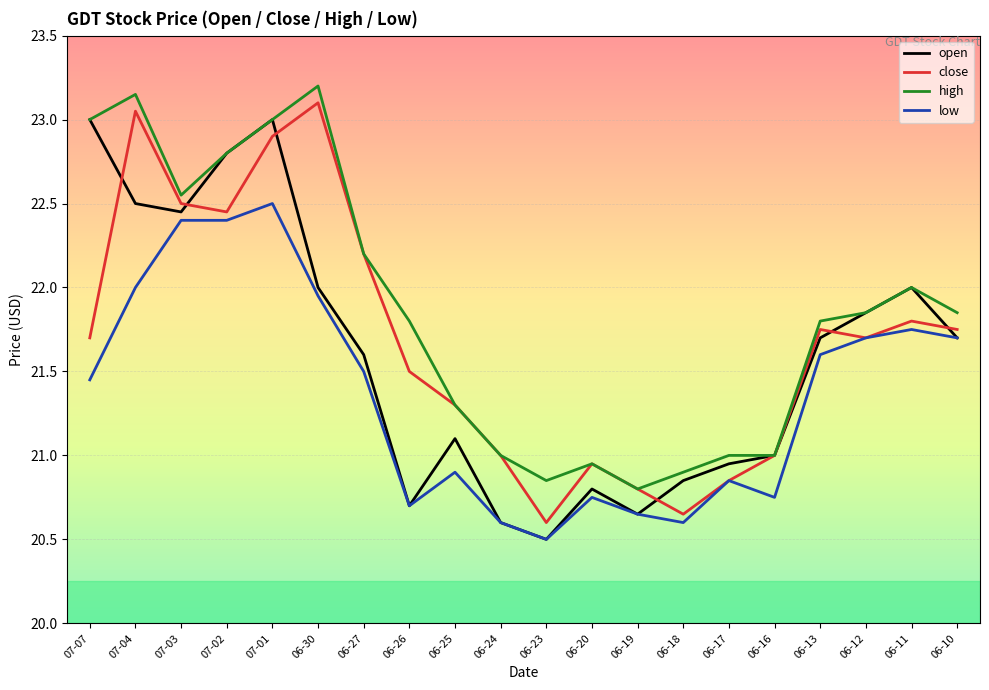

True or false: low and high cross at least once.

False